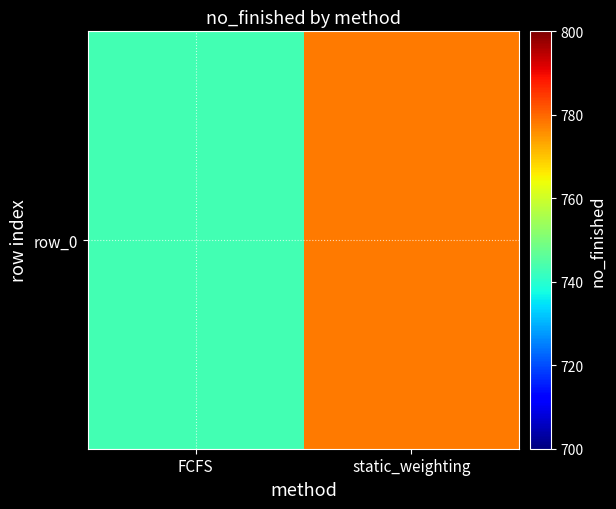

What is the greatest value displayed?

778